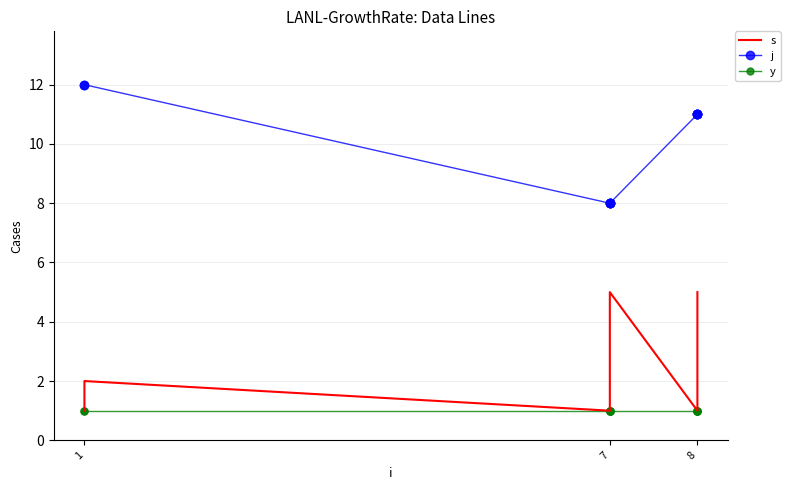

List the series in order of their overall mean, highest first.

j, s, y